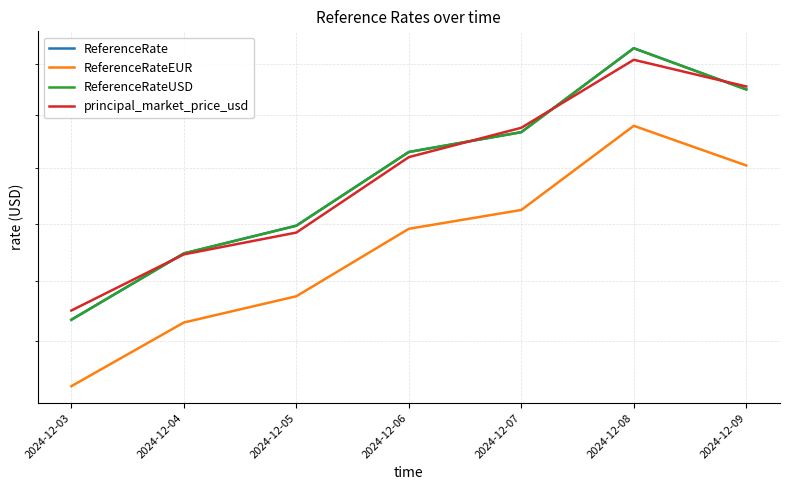

How many ReferenceRate values are between 0 and 1?

7